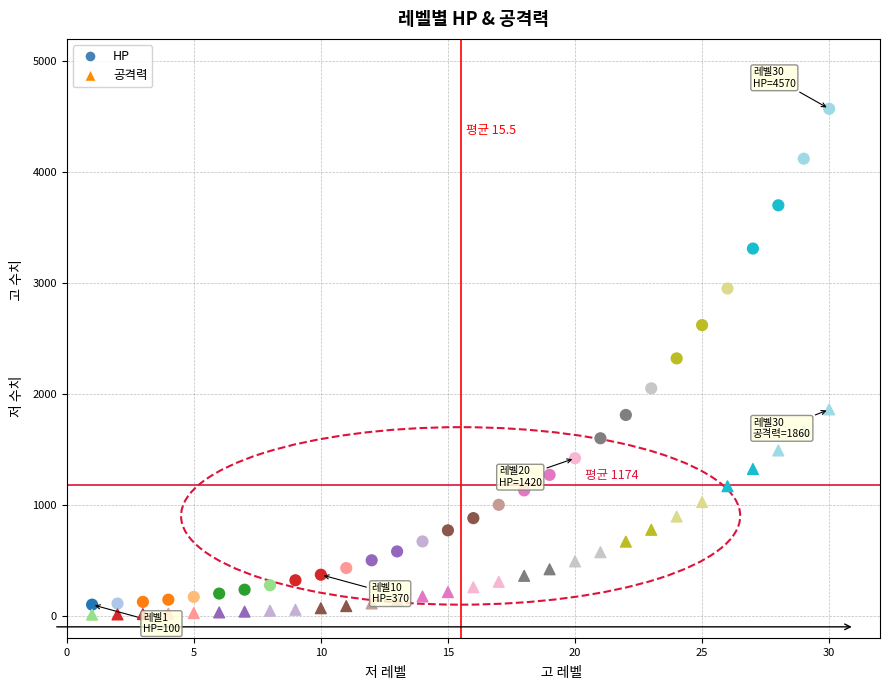

Which series reaches the maximum Y coordinate?

HP